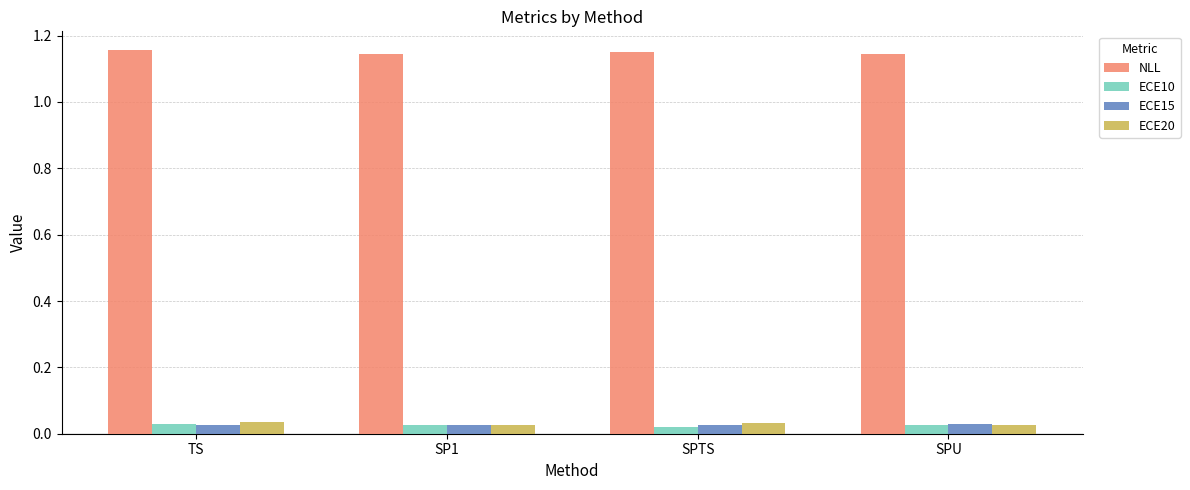

Is the value of NLL at TS greater than the value of ECE15 at TS?

Yes